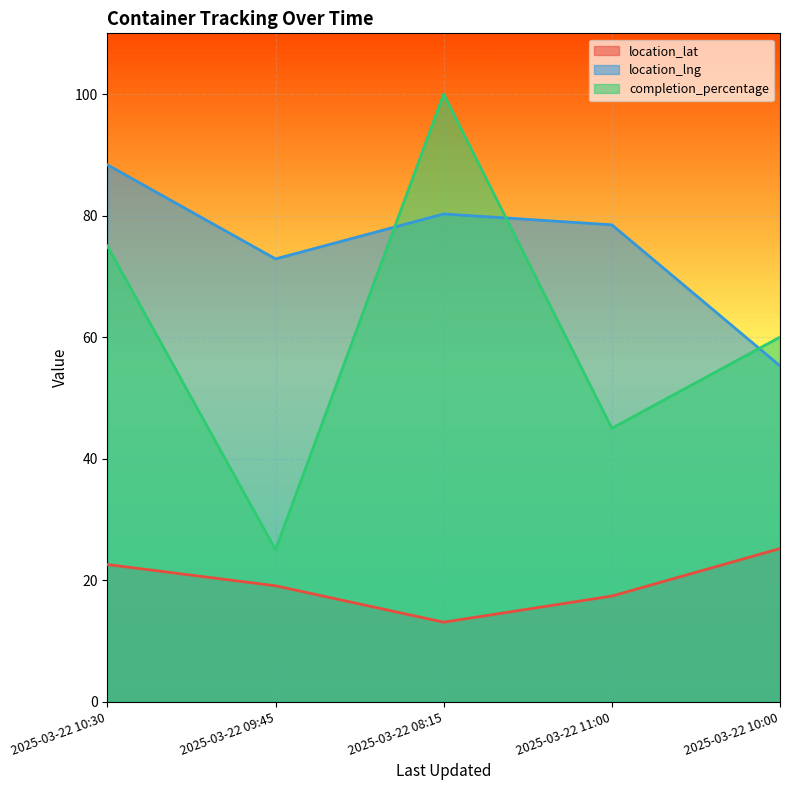

Which series has the largest total across all categories?

location_lng